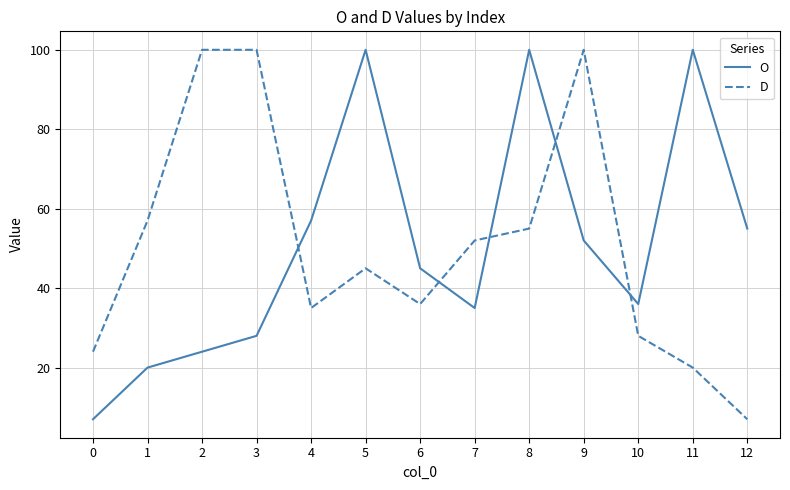

What is the spread (max minus min) of values at 11?

80